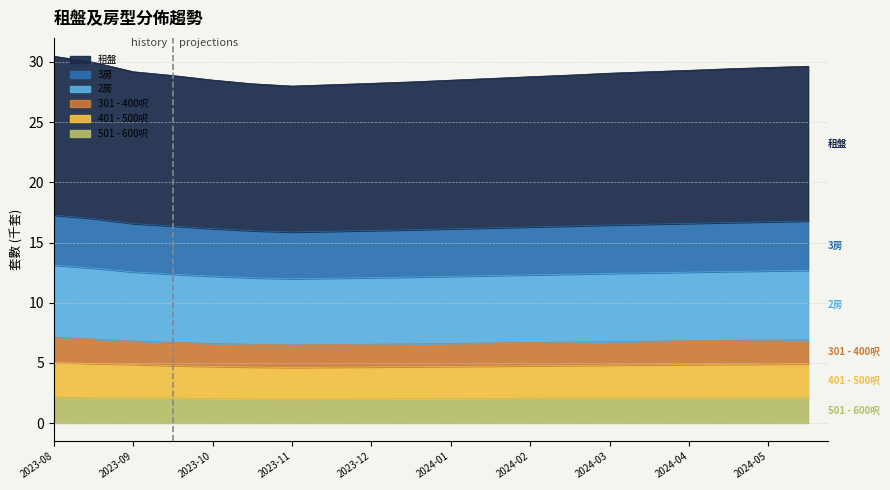

True or false: 501 - 600呎 and 租盤 cross at least once.

False